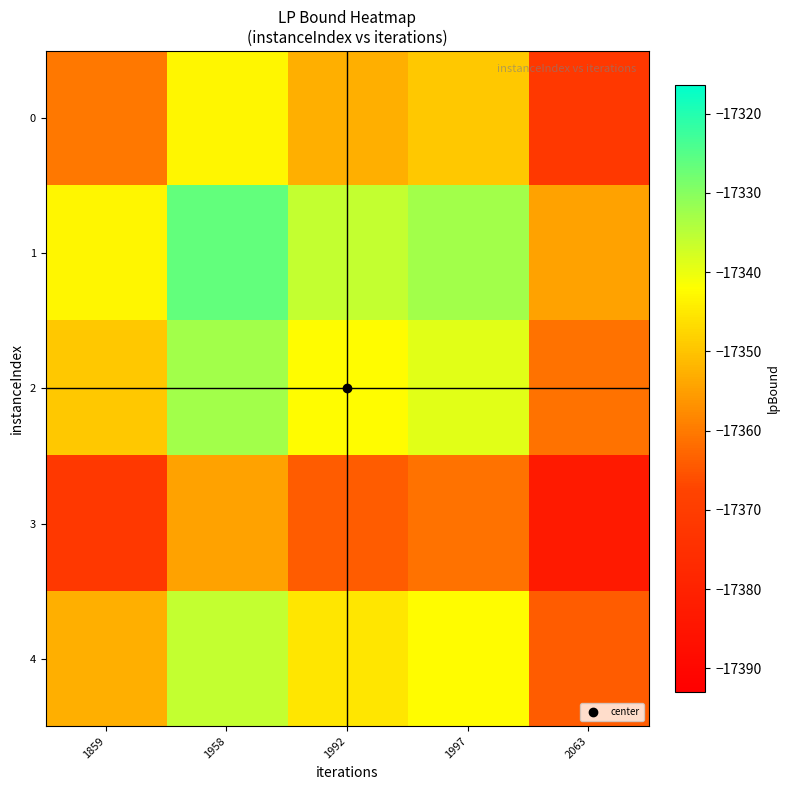

What is the maximum value shown in the chart?

-17326.4